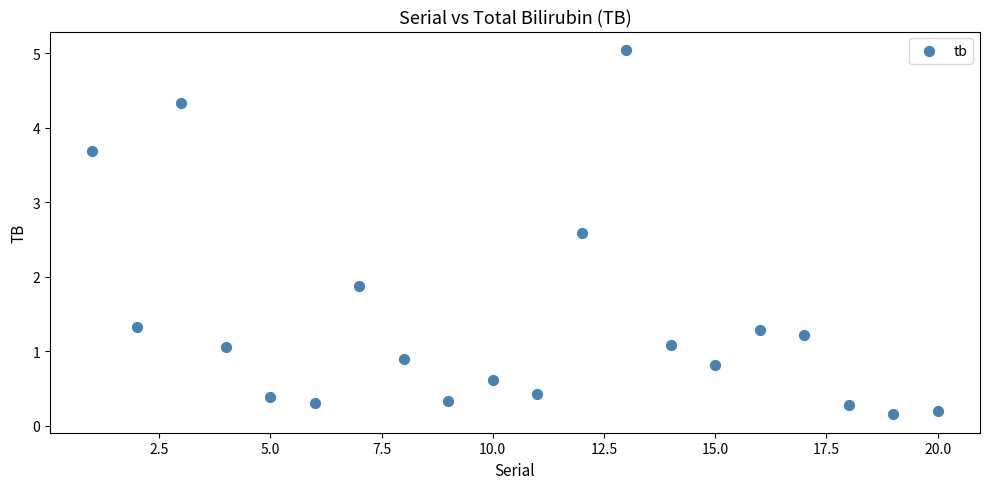

What is the range of X values (max minus min)?

19.0